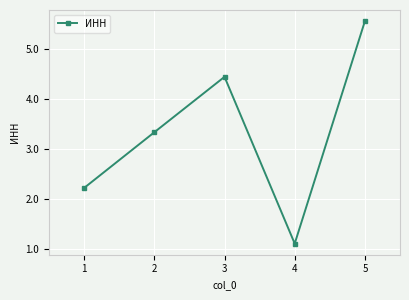

The chart shows a value of 1458181350 at 3. True or false?

False